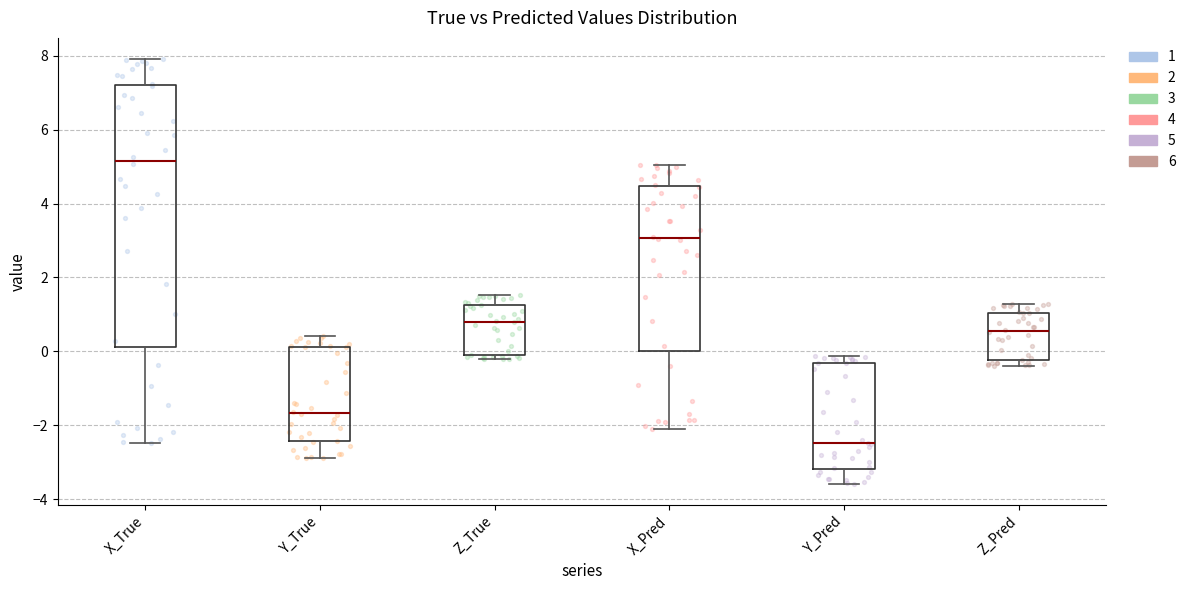

Comparing the boxes themselves (not the whiskers), which one is the tallest?

X_True